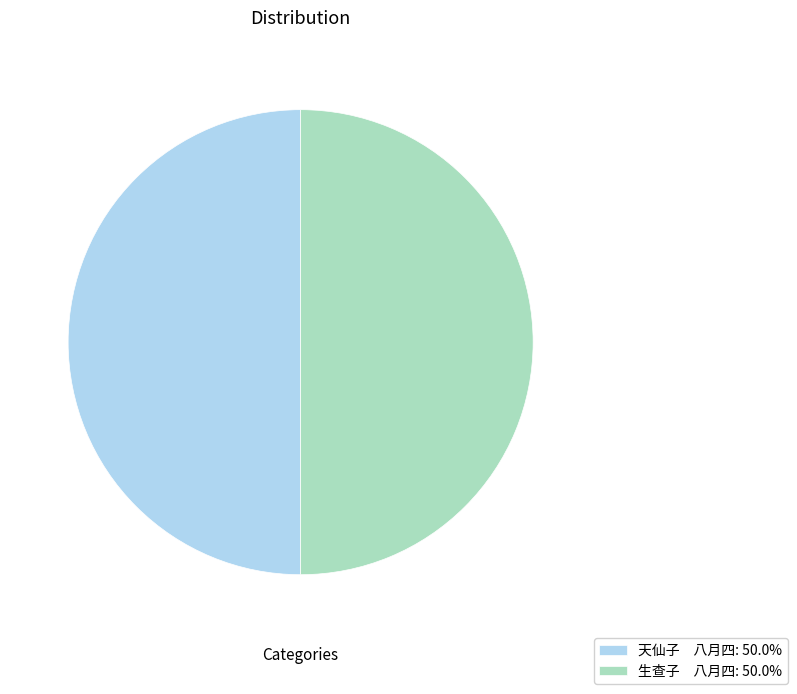

Count the number of slices in the pie.

2